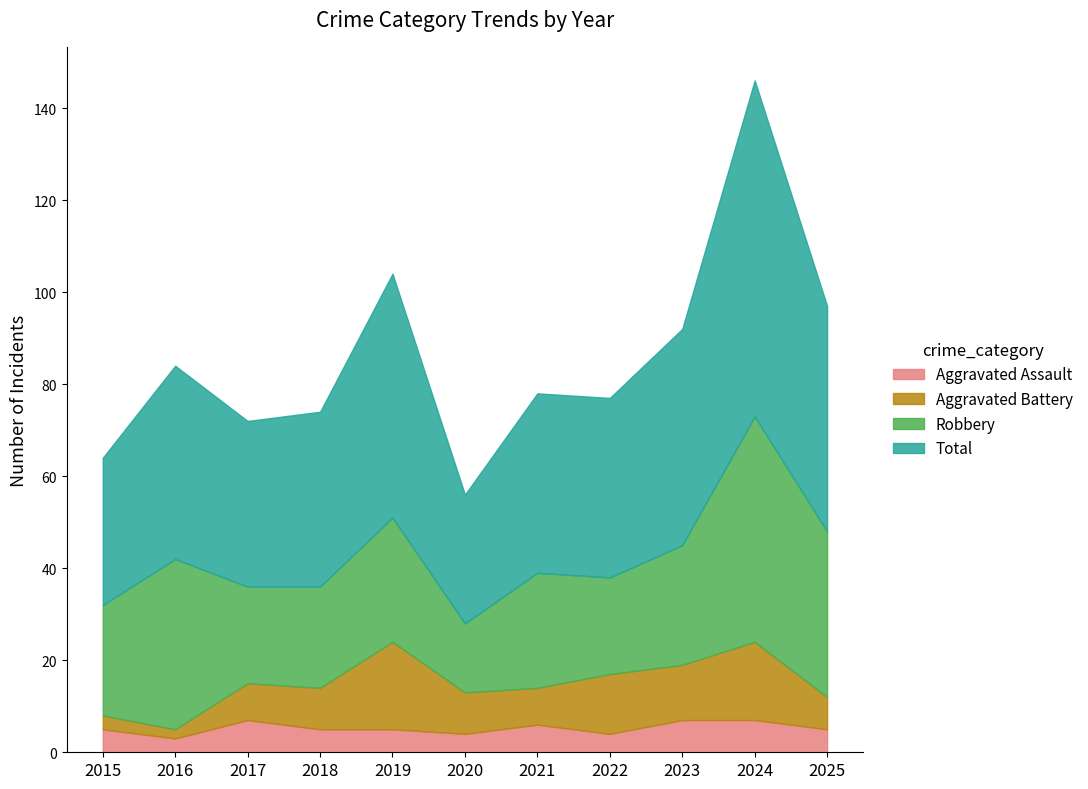

True or false: Aggravated Assault and Robbery intersect in this chart.

False